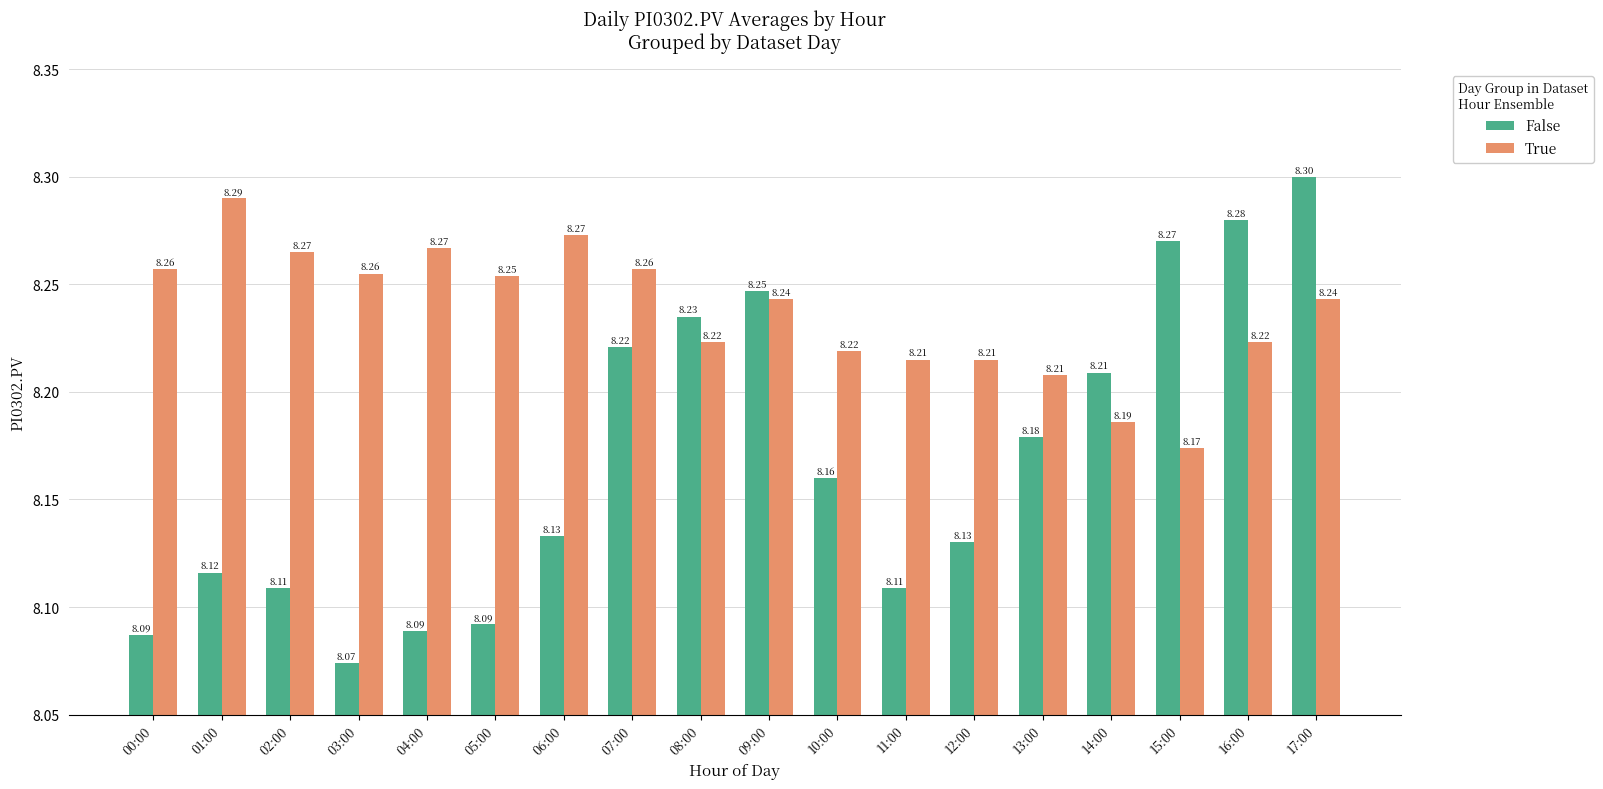

What is the label of the 7th bar from the right?

11:00